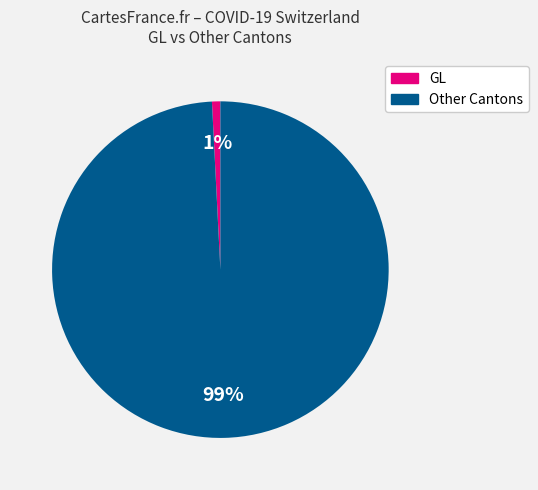

To the nearest percent, what is the difference between the largest and smallest slice percentages?

98%